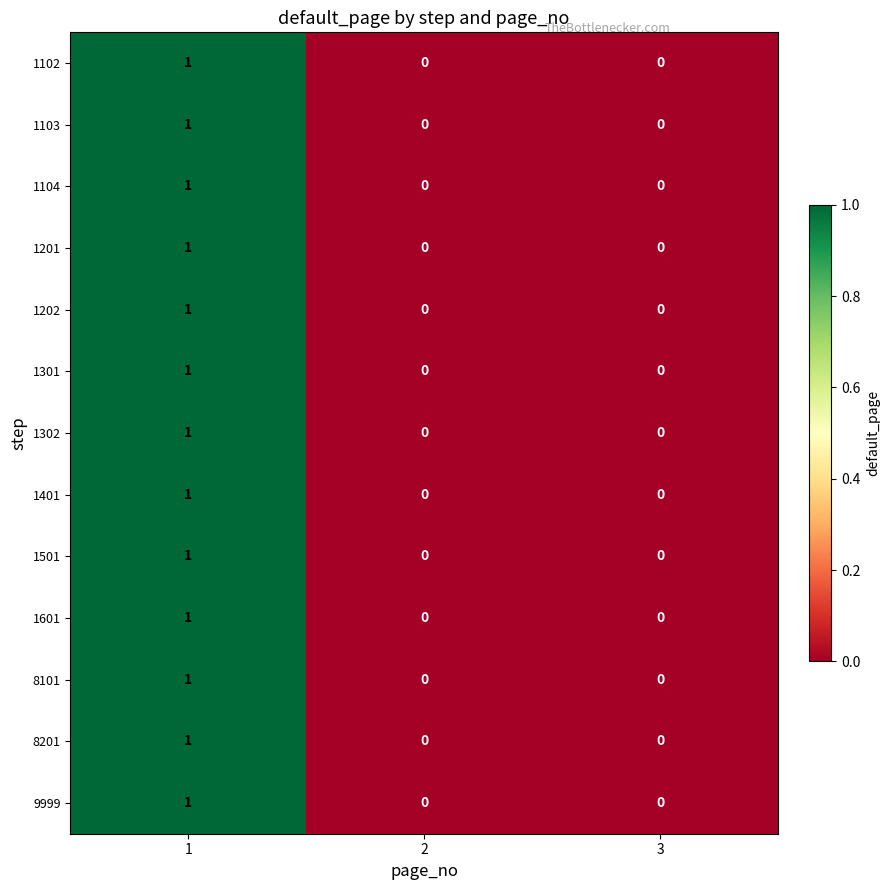

How many data points does each series have?

3